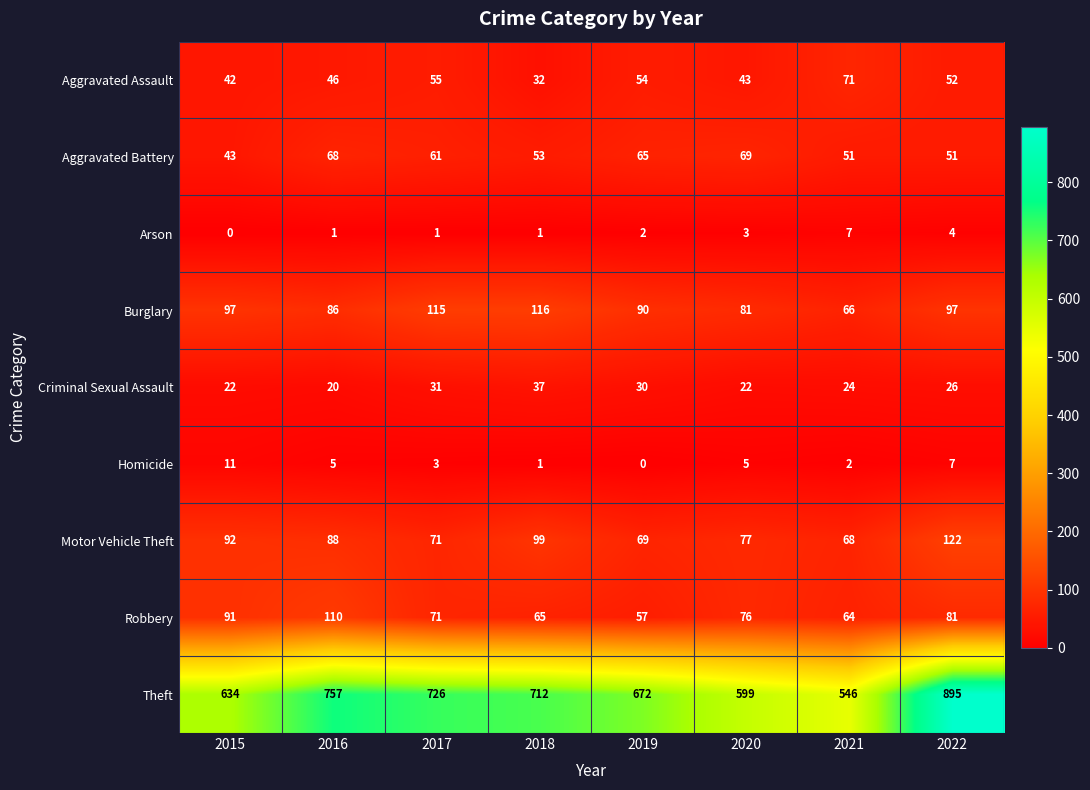

List the series in order of their peak value, highest first.

Theft, Motor Vehicle Theft, Burglary, Robbery, Aggravated Assault, Aggravated Battery, Criminal Sexual Assault, Homicide, Arson